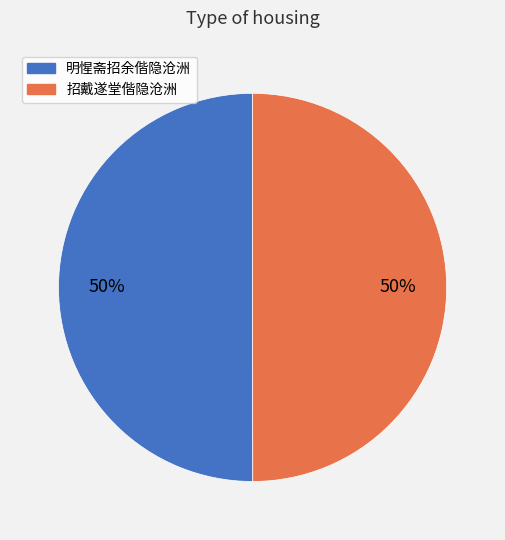

Is the sum of 招戴遂堂偕隐沧洲 and 明惺斋招余偕隐沧洲 greater than half?

Yes